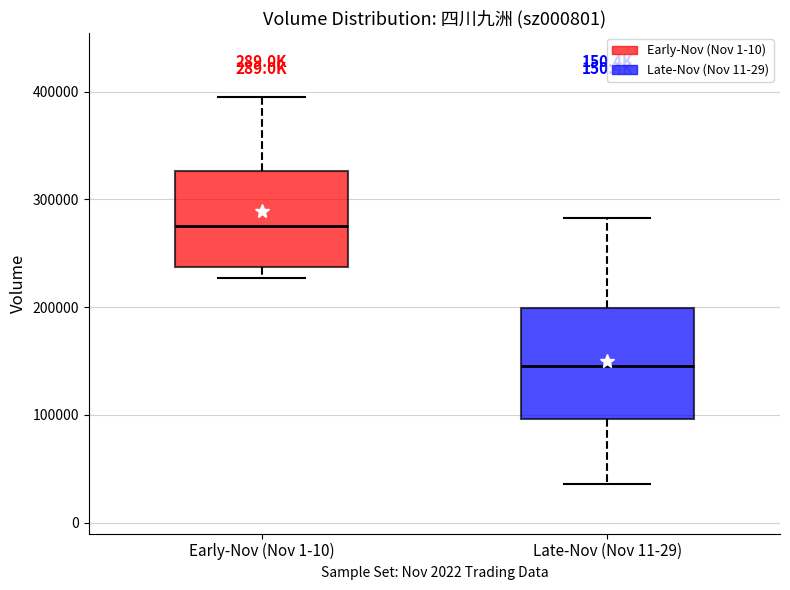

Which box is the tallest, from its lower edge to its upper edge?

Late-Nov (Nov 11-29)